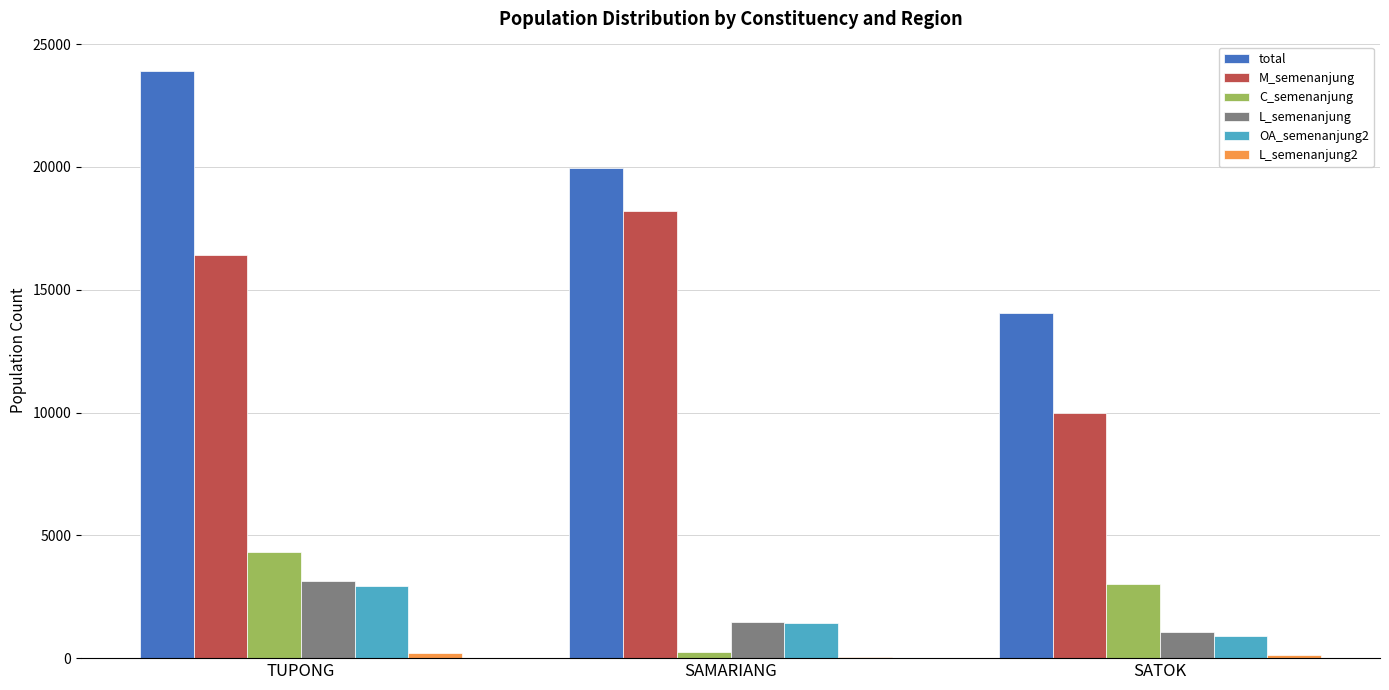

What is the average value of the L_semenanjung series?

1896